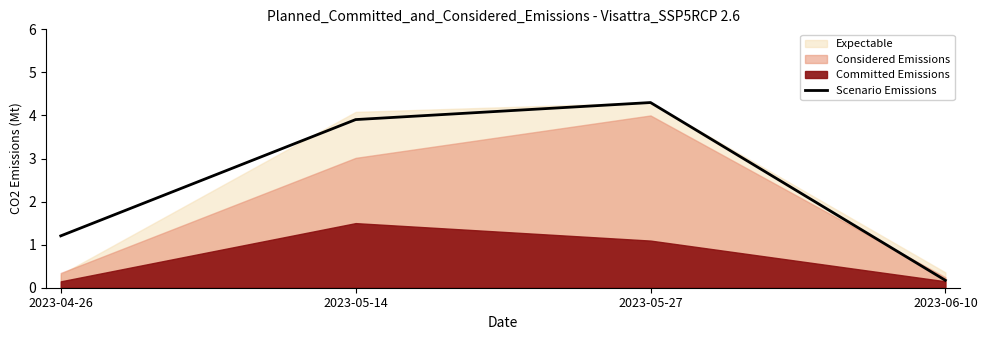

What is the label of the 4th point from the right?

2023-04-26